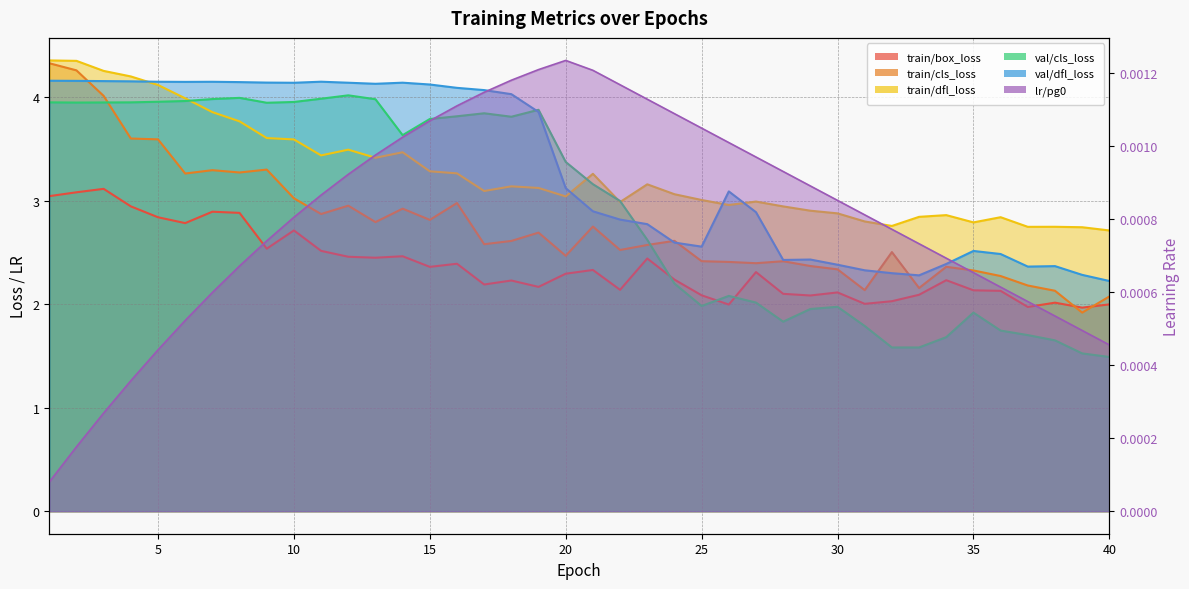

Where does the val/cls_loss series first go above 3?

1